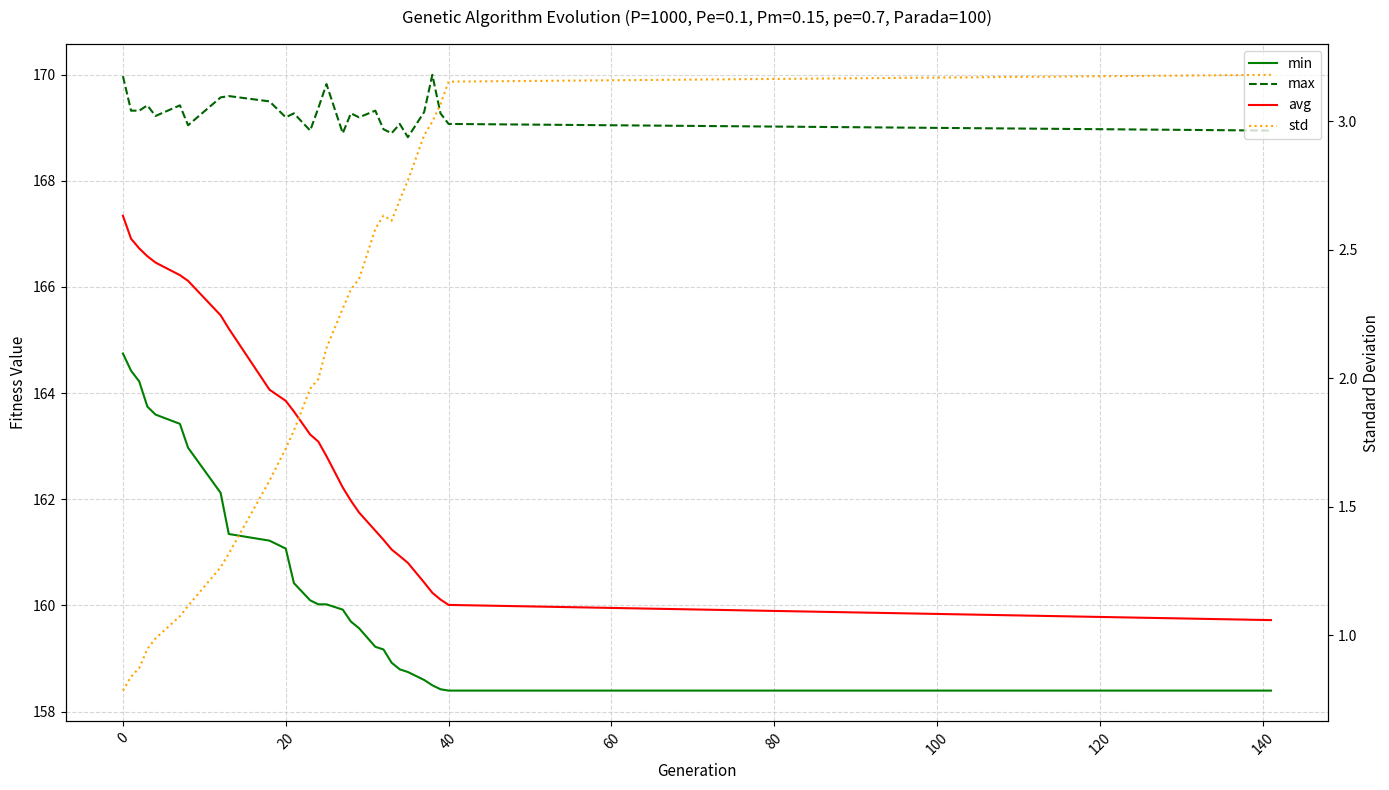

True or false: max and avg intersect in this chart.

False